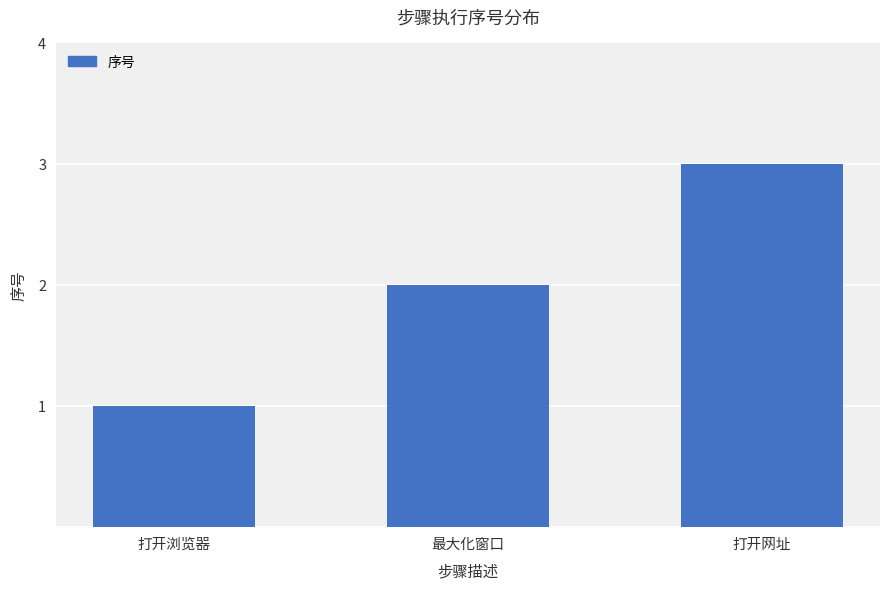

How many bars are there in total?

3